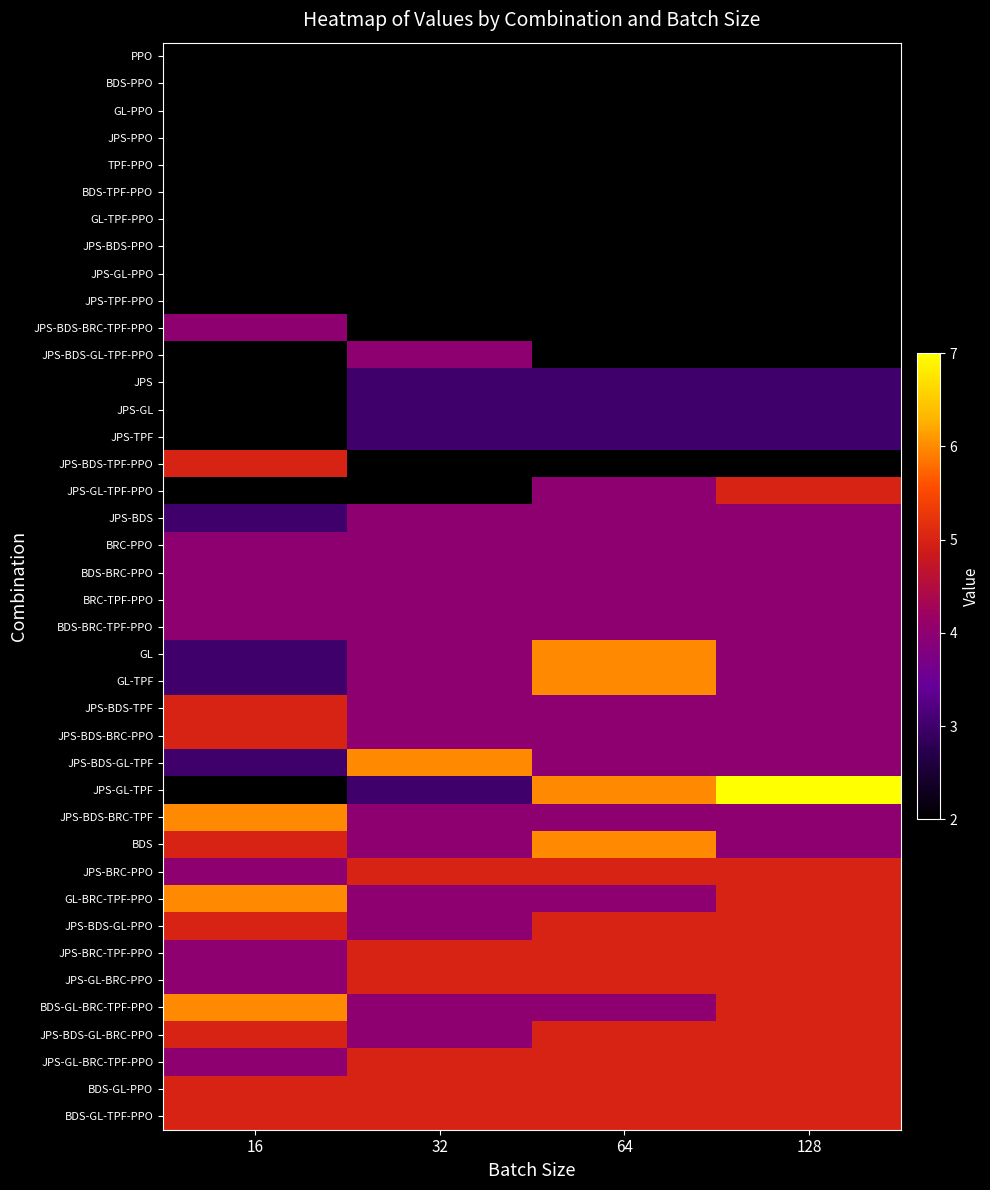

Reading left to right, extract all data points from this chart.

PPO: 16=2	32=2	64=2	128=2
BDS-PPO: 16=2	32=2	64=2	128=2
GL-PPO: 16=2	32=2	64=2	128=2
JPS-PPO: 16=2	32=2	64=2	128=2
TPF-PPO: 16=2	32=2	64=2	128=2
BDS-TPF-PPO: 16=2	32=2	64=2	128=2
GL-TPF-PPO: 16=2	32=2	64=2	128=2
JPS-BDS-PPO: 16=2	32=2	64=2	128=2
JPS-GL-PPO: 16=2	32=2	64=2	128=2
JPS-TPF-PPO: 16=2	32=2	64=2	128=2
JPS-BDS-BRC-TPF-PPO: 16=4	32=2	64=2	128=2
JPS-BDS-GL-TPF-PPO: 16=2	32=4	64=2	128=2
JPS: 16=2	32=3	64=3	128=3
JPS-GL: 16=2	32=3	64=3	128=3
JPS-TPF: 16=2	32=3	64=3	128=3
JPS-BDS-TPF-PPO: 16=5	32=2	64=2	128=2
JPS-GL-TPF-PPO: 16=2	32=2	64=4	128=5
JPS-BDS: 16=3	32=4	64=4	128=4
BRC-PPO: 16=4	32=4	64=4	128=4
BDS-BRC-PPO: 16=4	32=4	64=4	128=4
BRC-TPF-PPO: 16=4	32=4	64=4	128=4
BDS-BRC-TPF-PPO: 16=4	32=4	64=4	128=4
GL: 16=3	32=4	64=6	128=4
GL-TPF: 16=3	32=4	64=6	128=4
JPS-BDS-TPF: 16=5	32=4	64=4	128=4
JPS-BDS-BRC-PPO: 16=5	32=4	64=4	128=4
JPS-BDS-GL-TPF: 16=3	32=6	64=4	128=4
JPS-GL-TPF: 16=2	32=3	64=6	128=7
JPS-BDS-BRC-TPF: 16=6	32=4	64=4	128=4
BDS: 16=5	32=4	64=6	128=4
JPS-BRC-PPO: 16=4	32=5	64=5	128=5
GL-BRC-TPF-PPO: 16=6	32=4	64=4	128=5
JPS-BDS-GL-PPO: 16=5	32=4	64=5	128=5
JPS-BRC-TPF-PPO: 16=4	32=5	64=5	128=5
JPS-GL-BRC-PPO: 16=4	32=5	64=5	128=5
BDS-GL-BRC-TPF-PPO: 16=6	32=4	64=4	128=5
JPS-BDS-GL-BRC-PPO: 16=5	32=4	64=5	128=5
JPS-GL-BRC-TPF-PPO: 16=4	32=5	64=5	128=5
BDS-GL-PPO: 16=5	32=5	64=5	128=5
BDS-GL-TPF-PPO: 16=5	32=5	64=5	128=5